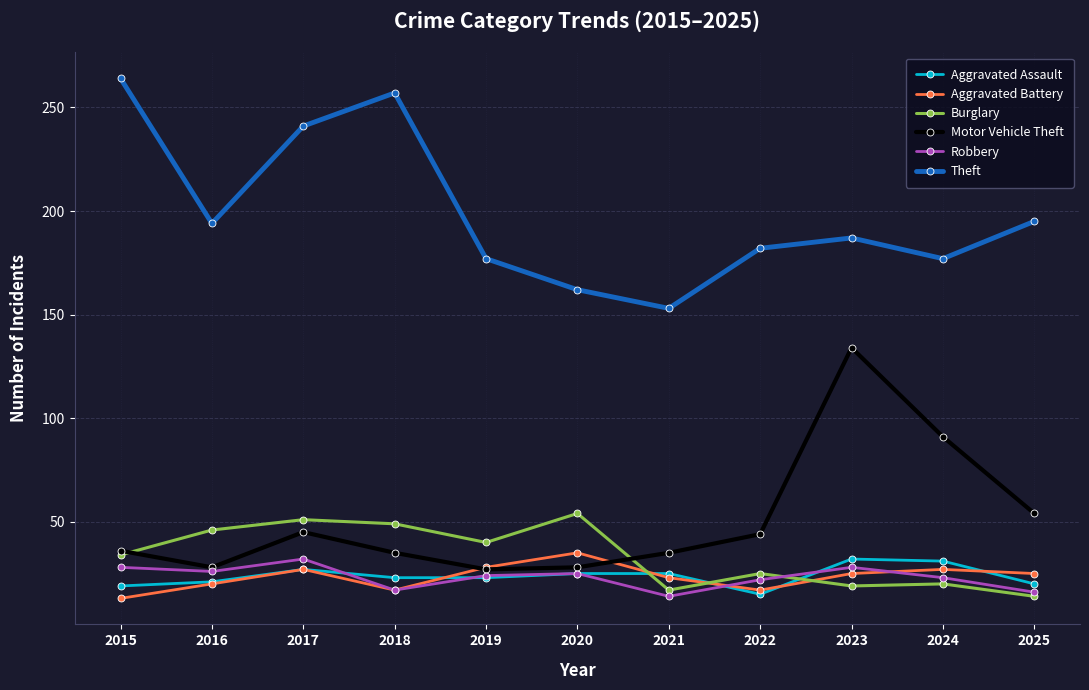

Where does the Robbery series first go above 24?

2015